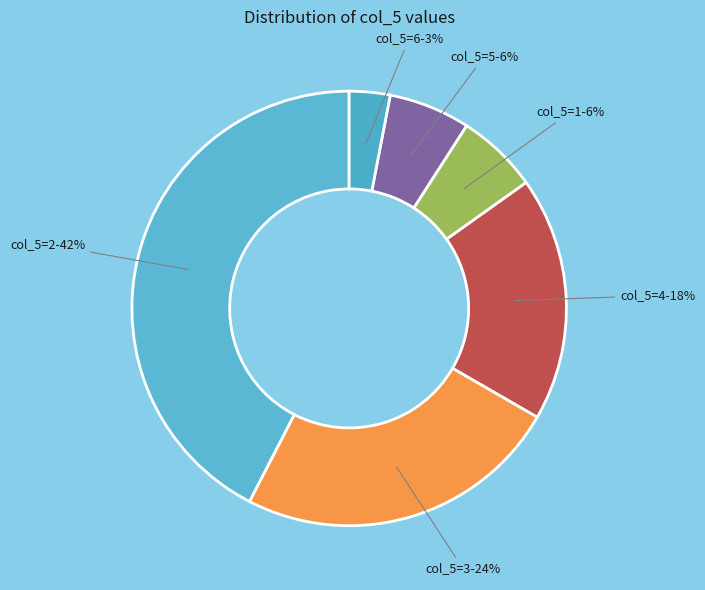

How many segments does this pie chart have?

6